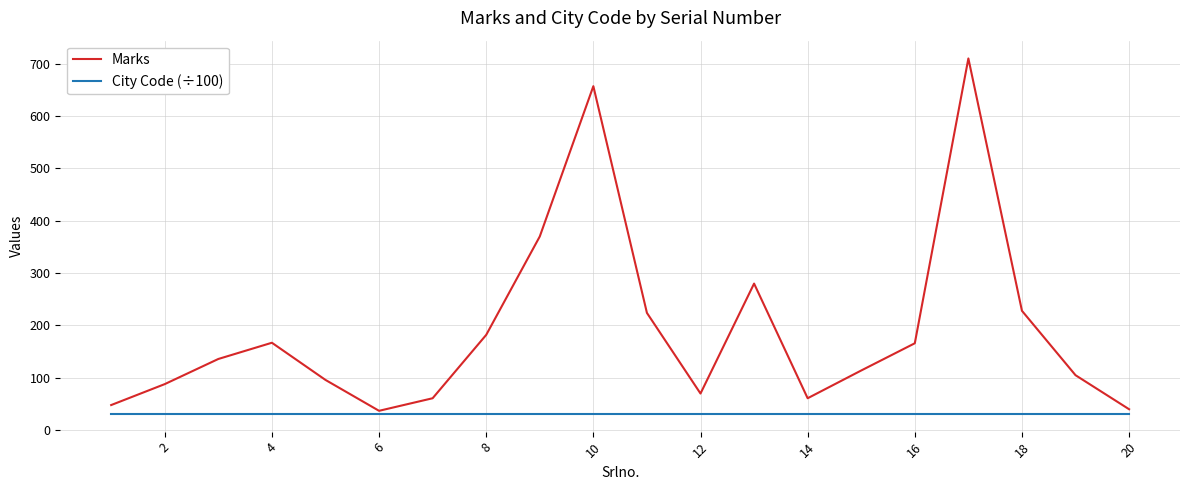

Which series has the widest spread of values?

Marks